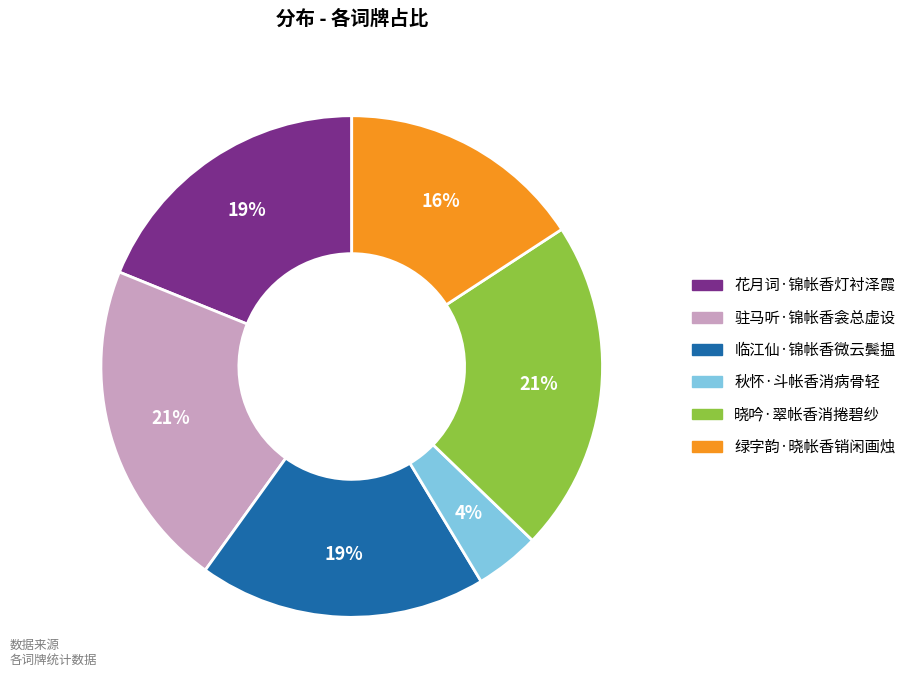

To the nearest percent, what is the average slice percentage?

17%